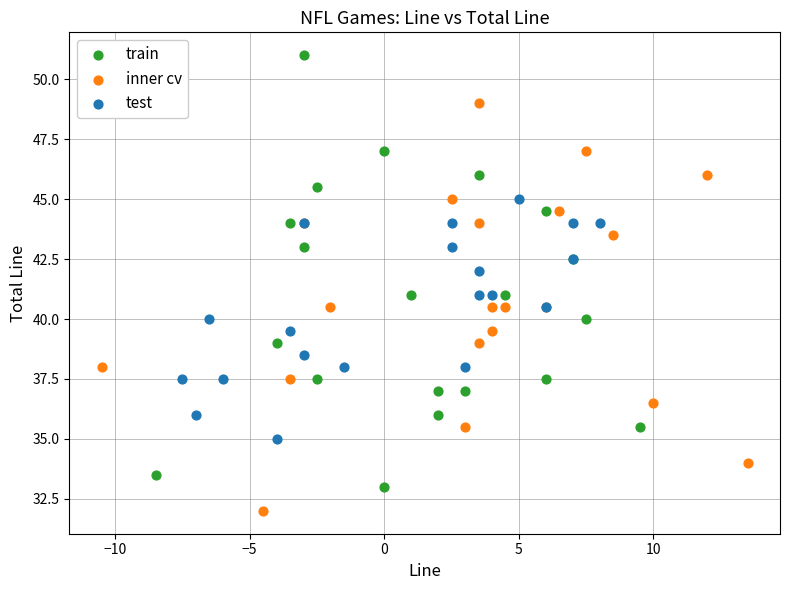

Which series reaches the maximum Y coordinate?

train